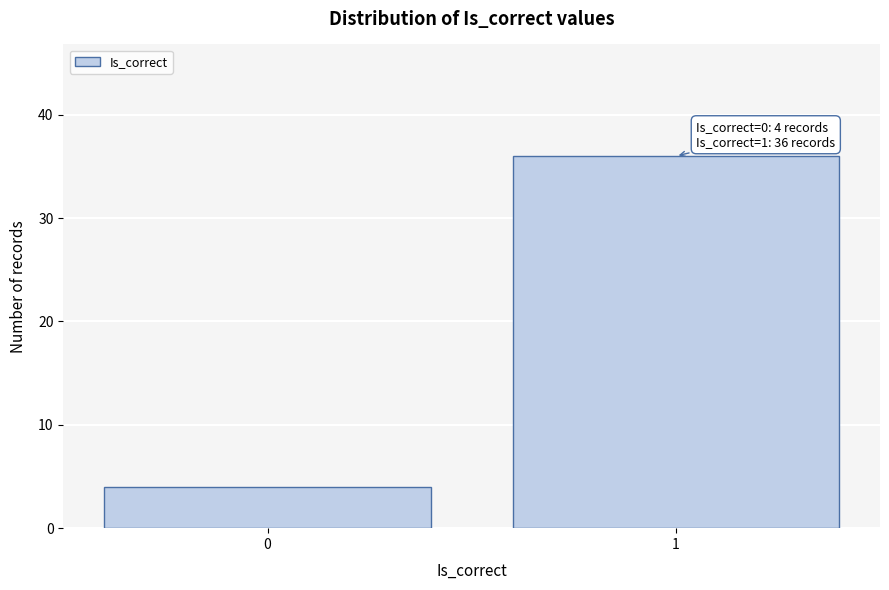

Reading left to right, extract all data points from this chart.

4	36